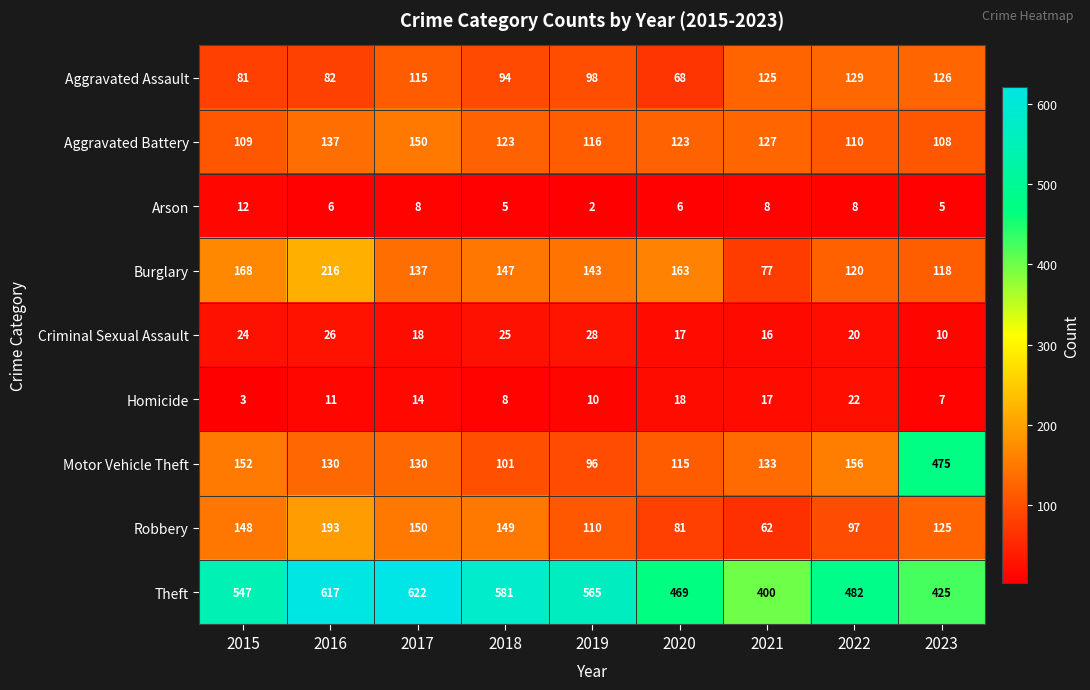

Is it true that Aggravated Assault equals 98 at 2019?

True